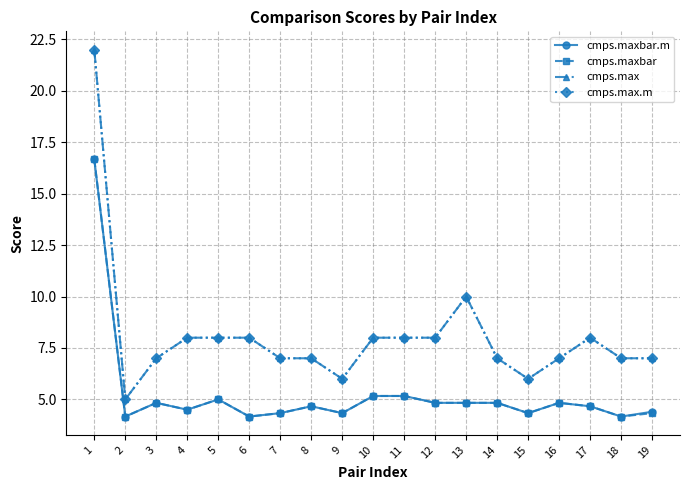

At how many categories does at least one series exceed 19?

1